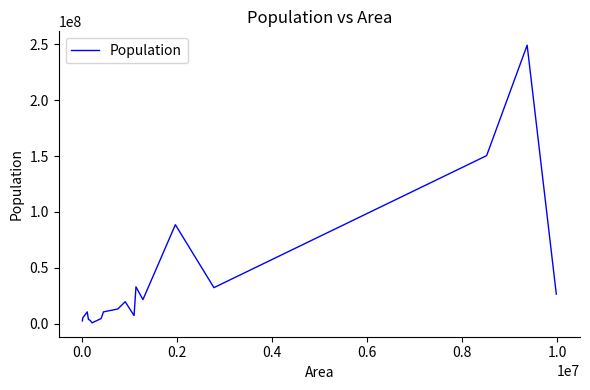

True or false: the data has more than 2 interior local peaks.

True